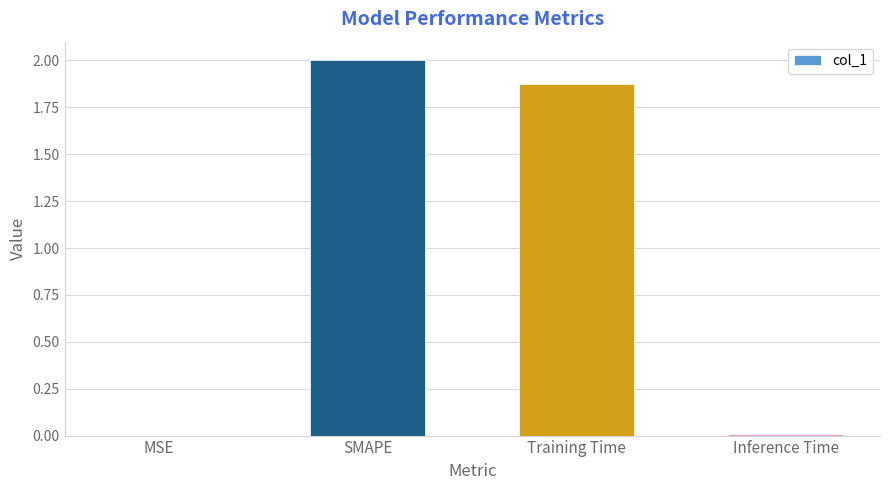

True or false: the data shows 1.0 at SMAPE.

False